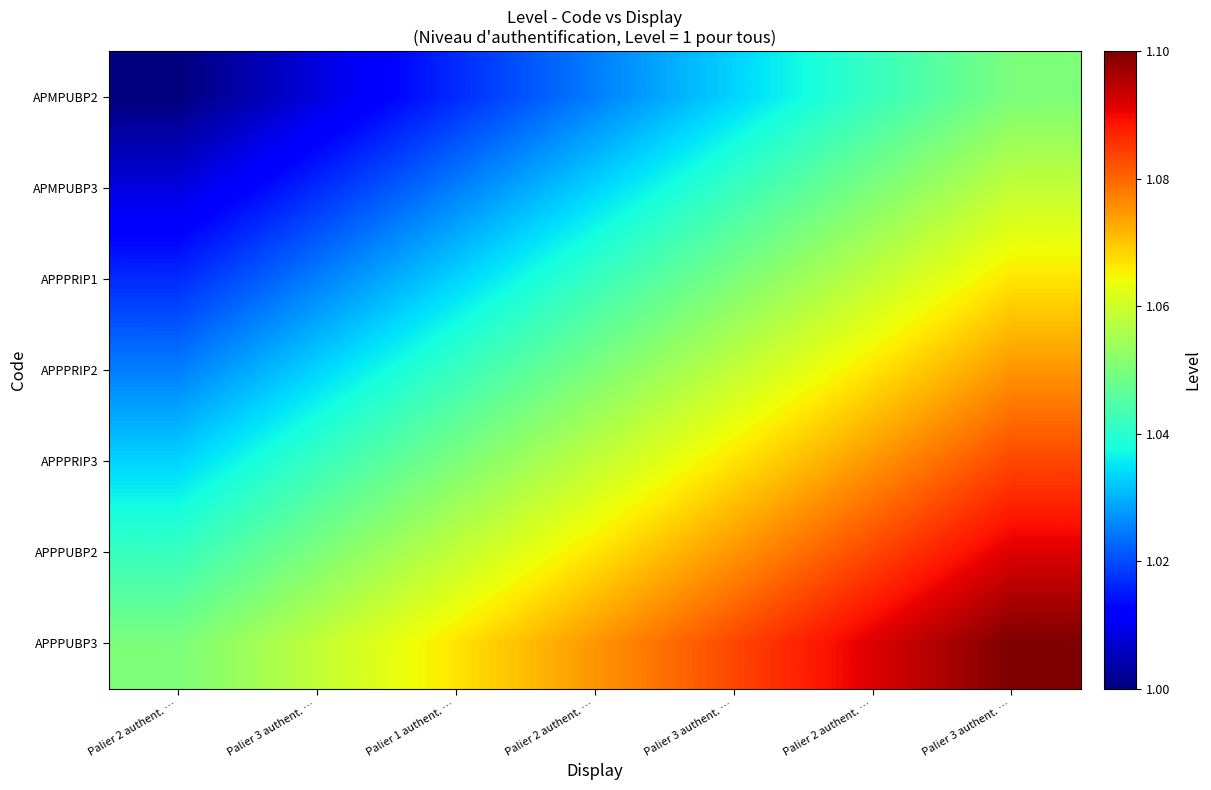

At which category does the chart reach its minimum across all series?

Palier 2 authent. …